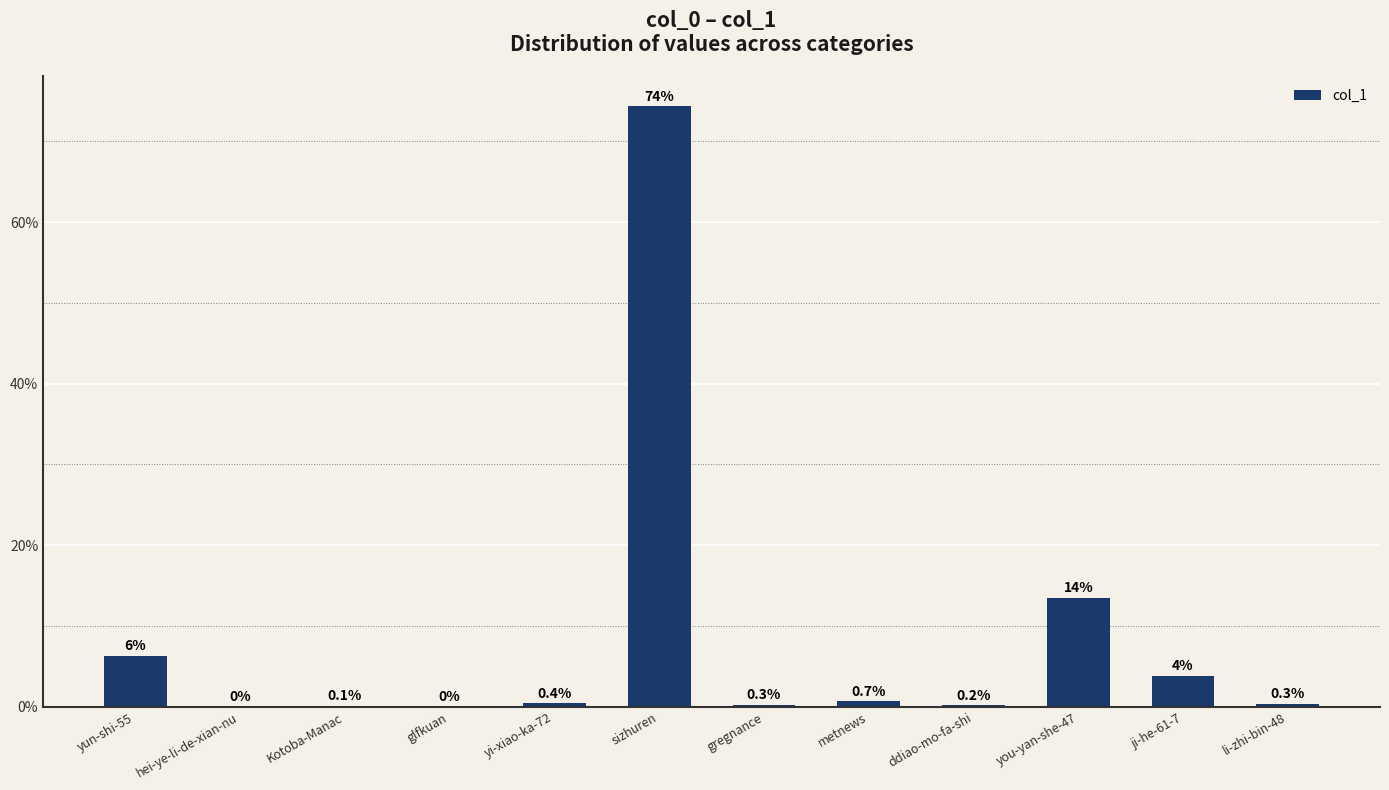

Is it true that the value at li-zhi-bin-48 is 0.3?

True